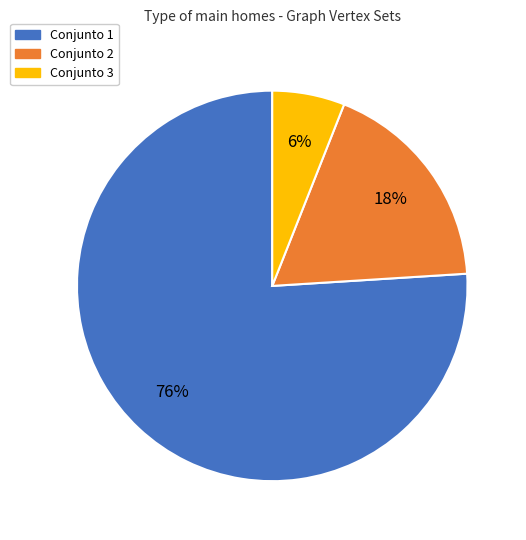

What is the smallest slice in the pie chart?

Conjunto 3